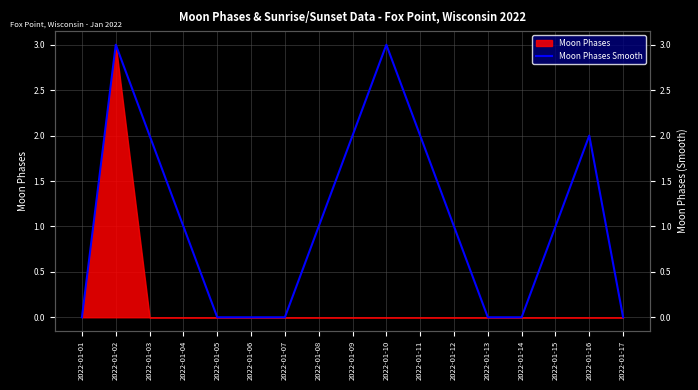

Where is the first local maximum?

2022-01-02